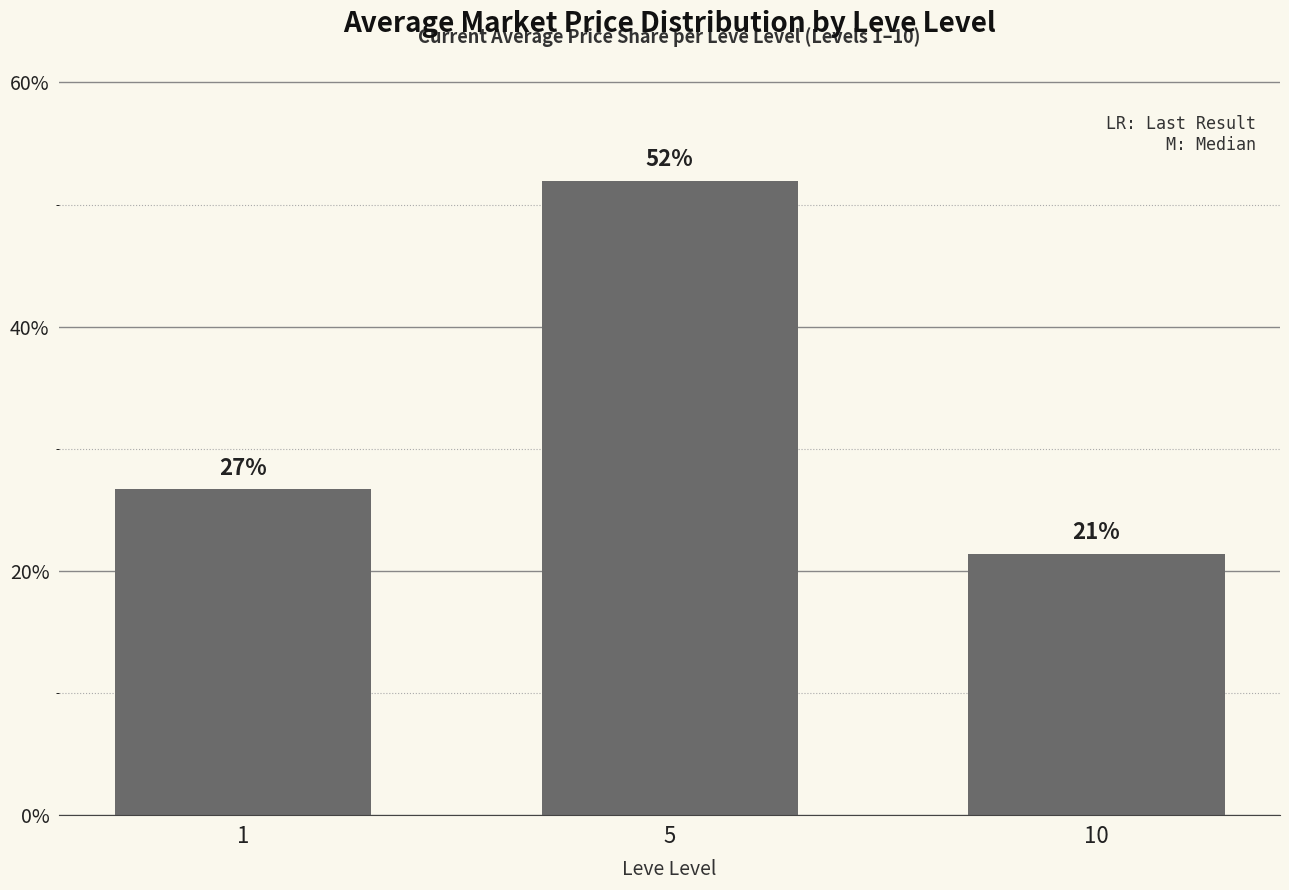

What is the minimum value shown in the chart?

21.4